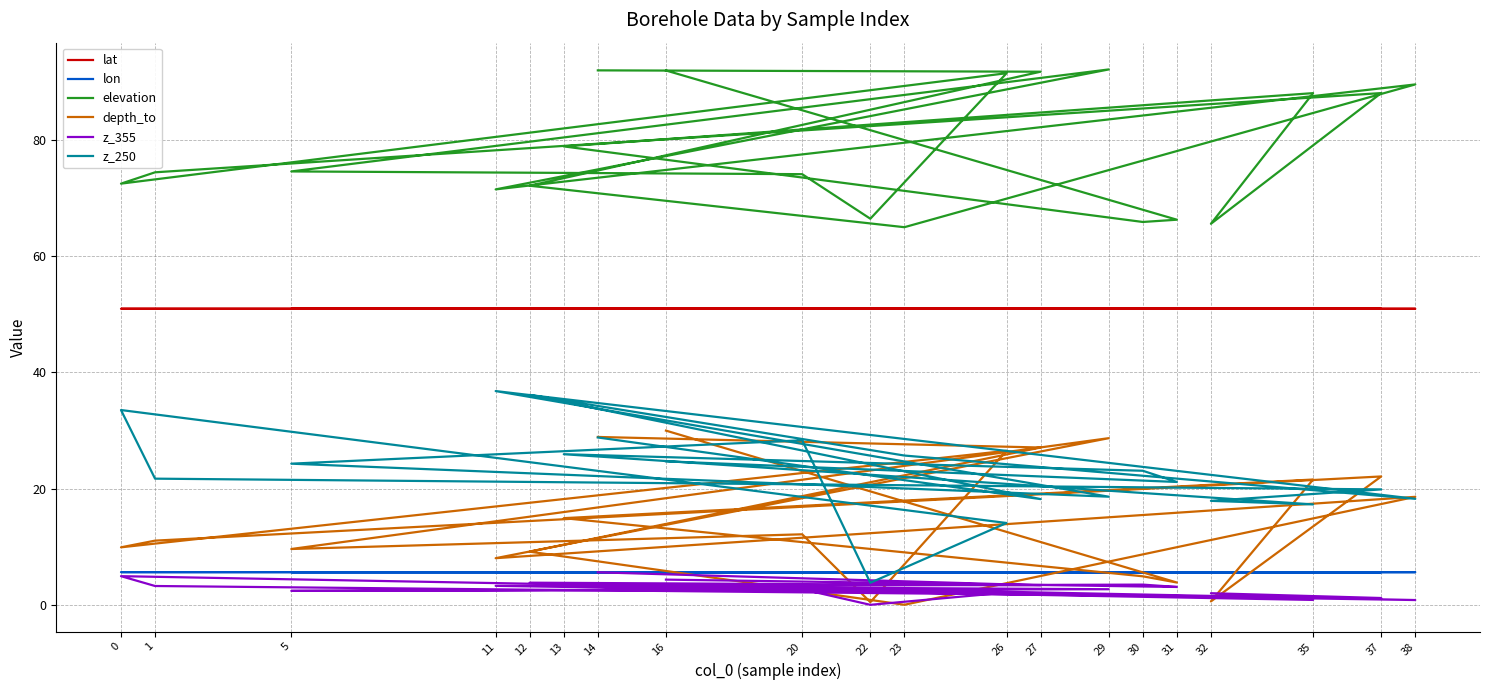

What is the sum of all z_355 values?

55.6